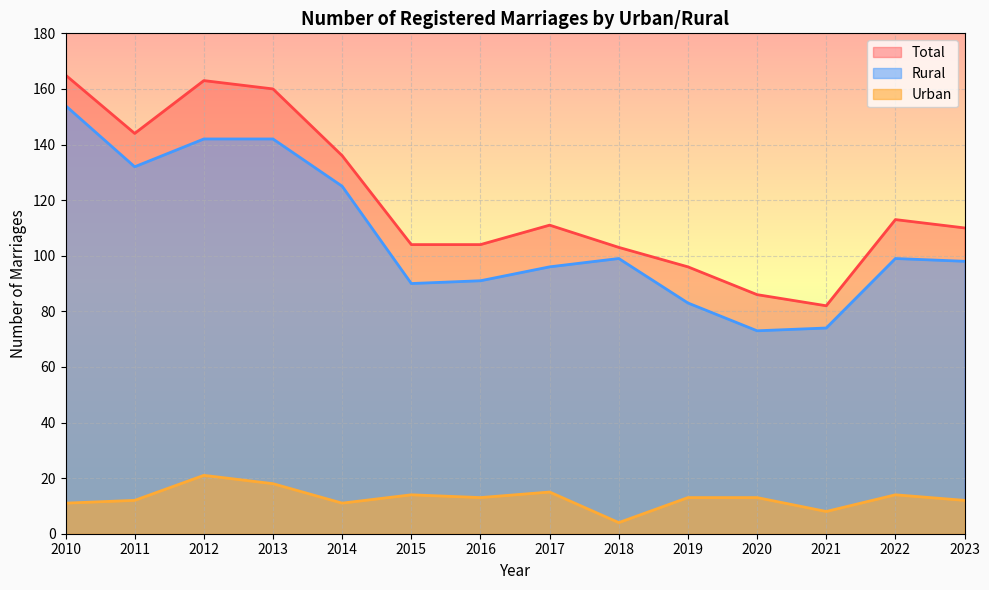

What is the spread (max minus min) of values at 2015?

90